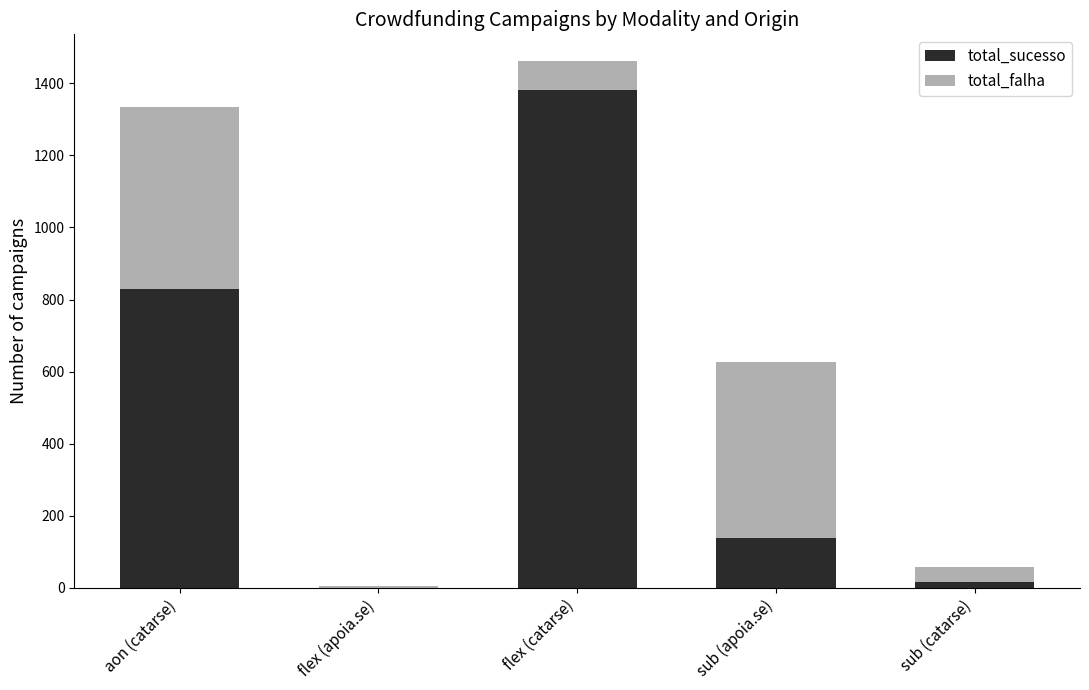

What is the sum of all total_sucesso values?

2365